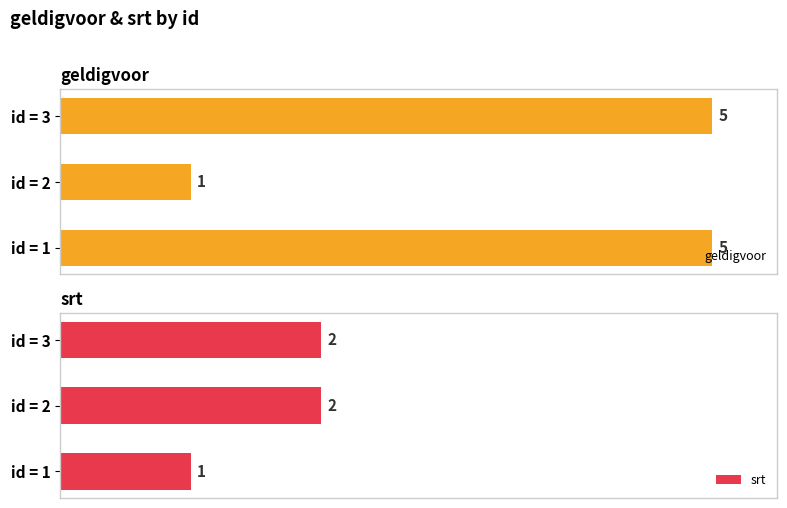

At which category is the sum across all series the highest?

2